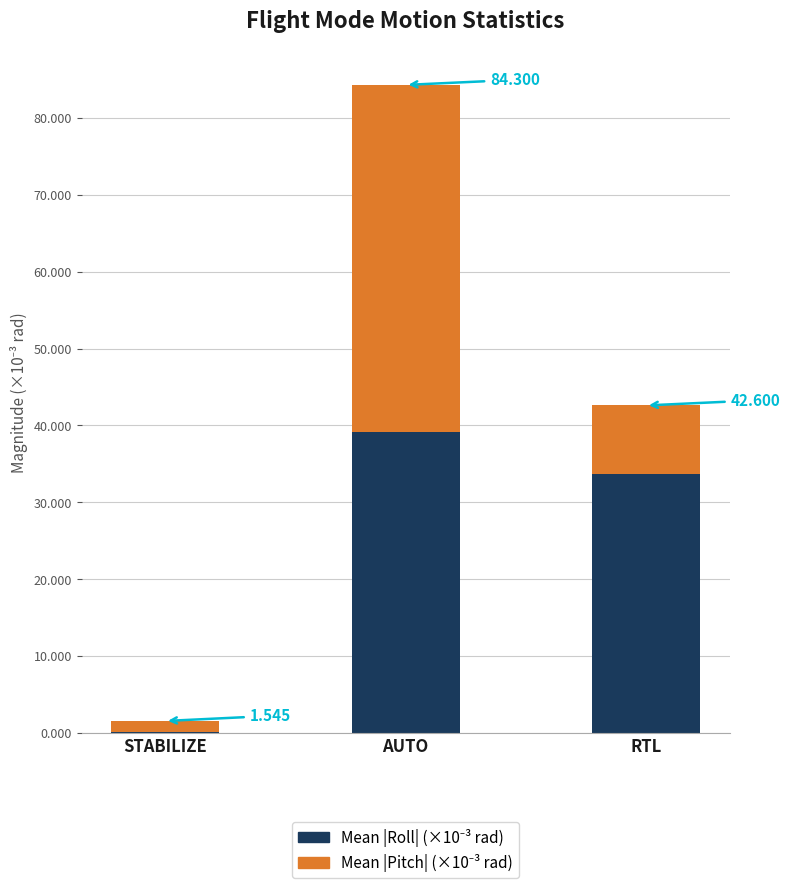

Which has a higher value, AUTO or STABILIZE?

AUTO